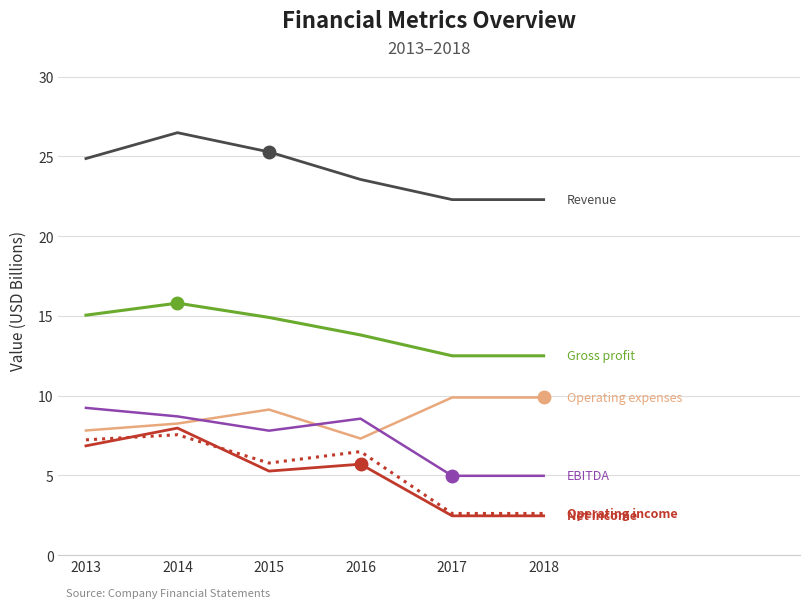

Which category has the highest value across all series?

2014